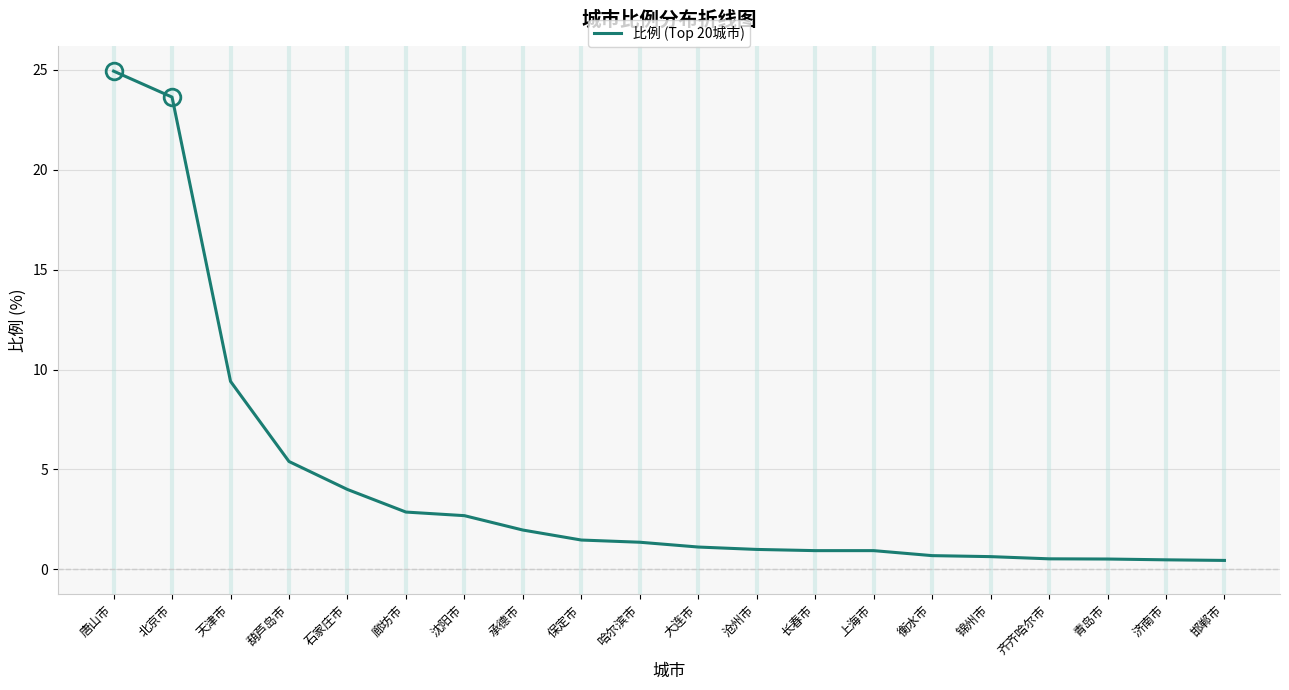

True or false: the data shows 1.0 at 沧州市.

True